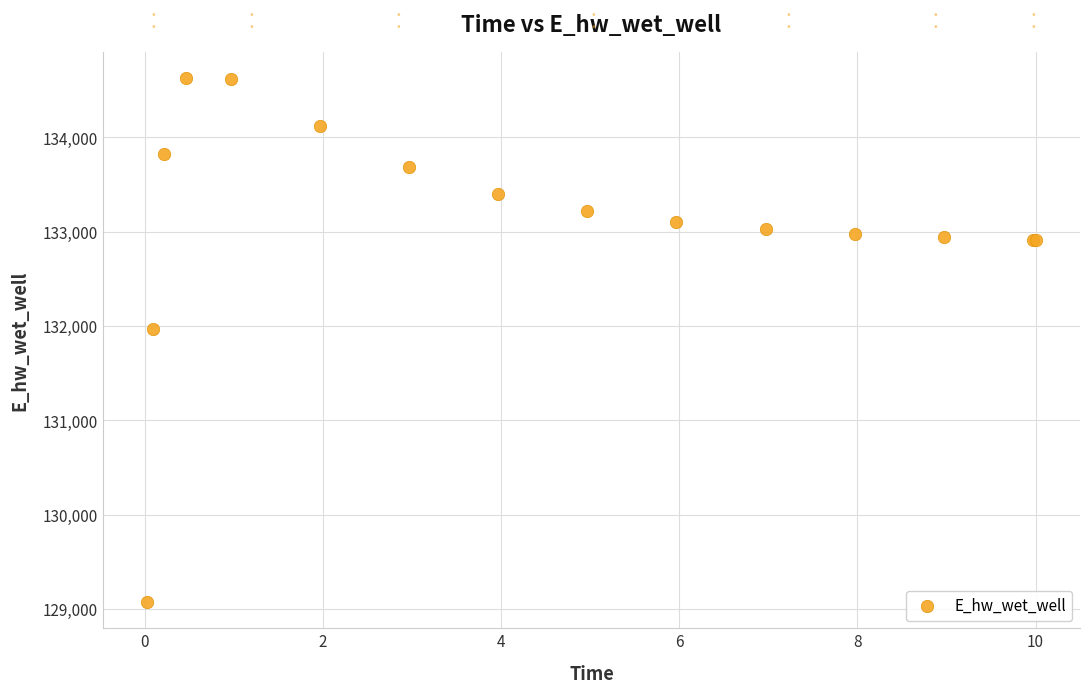

What Y value in the scatter plot is closest to 131851?

131972.0